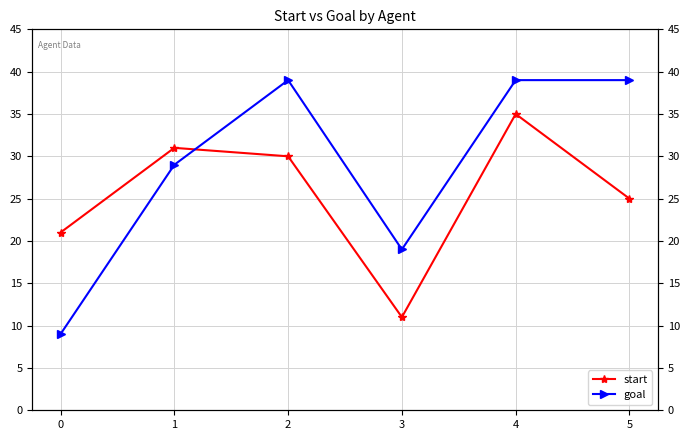

True or false: goal and start intersect in this chart.

True